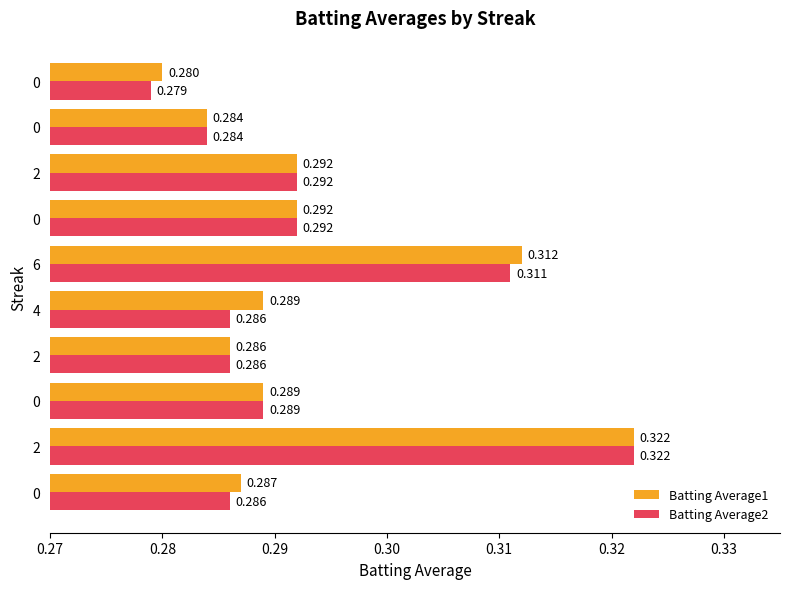

What are all the series names shown in the legend?

Batting Average1, Batting Average2